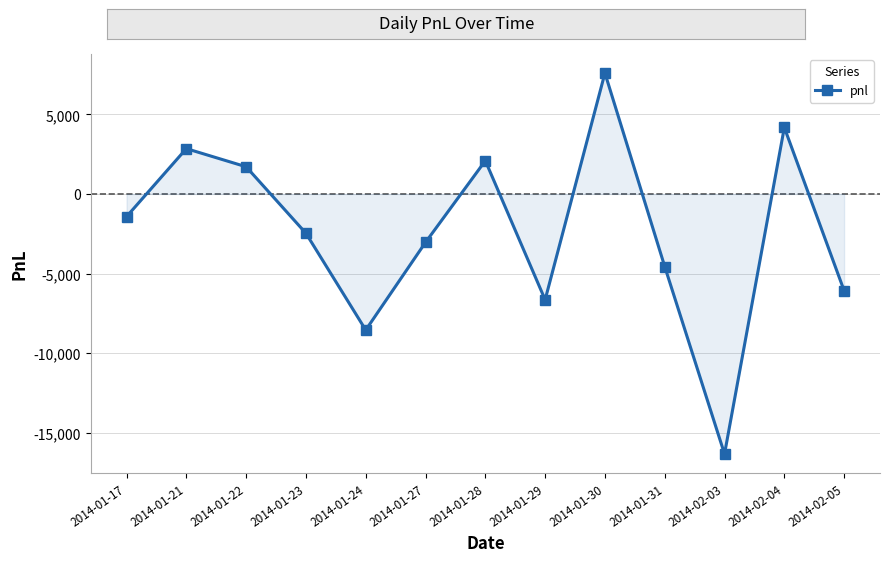

Which has a higher value, 2014-01-22 or 2014-01-24?

2014-01-22